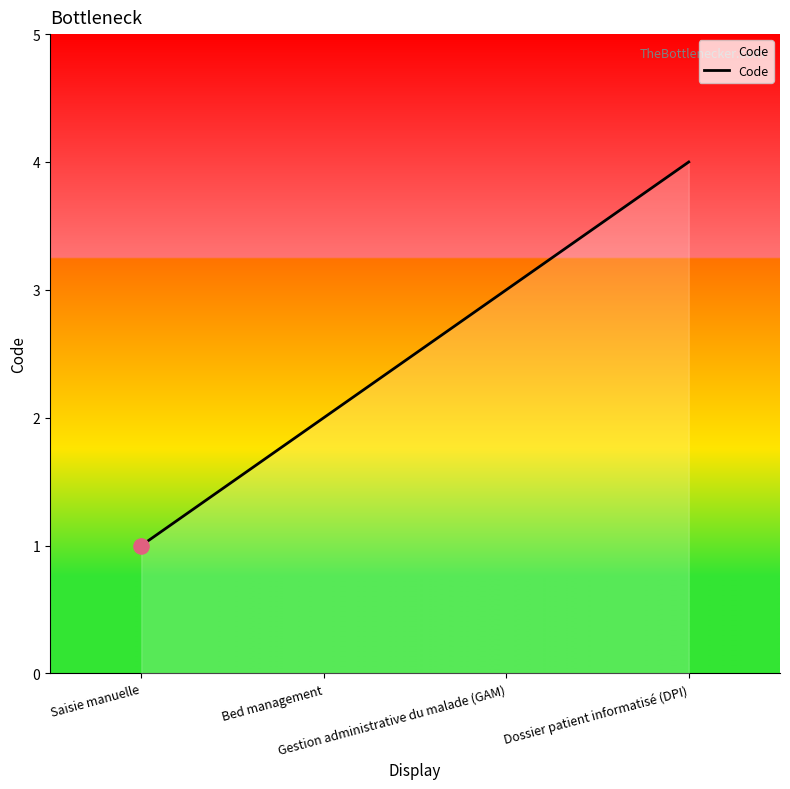

True or false: there are more than 2 points higher than both neighbors.

False